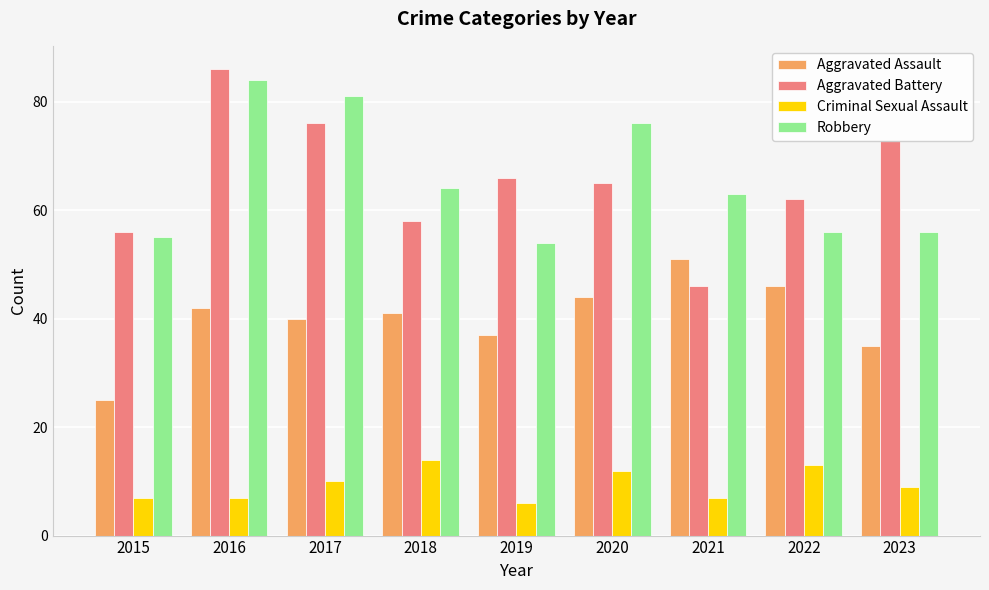

The value of Criminal Sexual Assault at 2021 is 4. True or false?

False